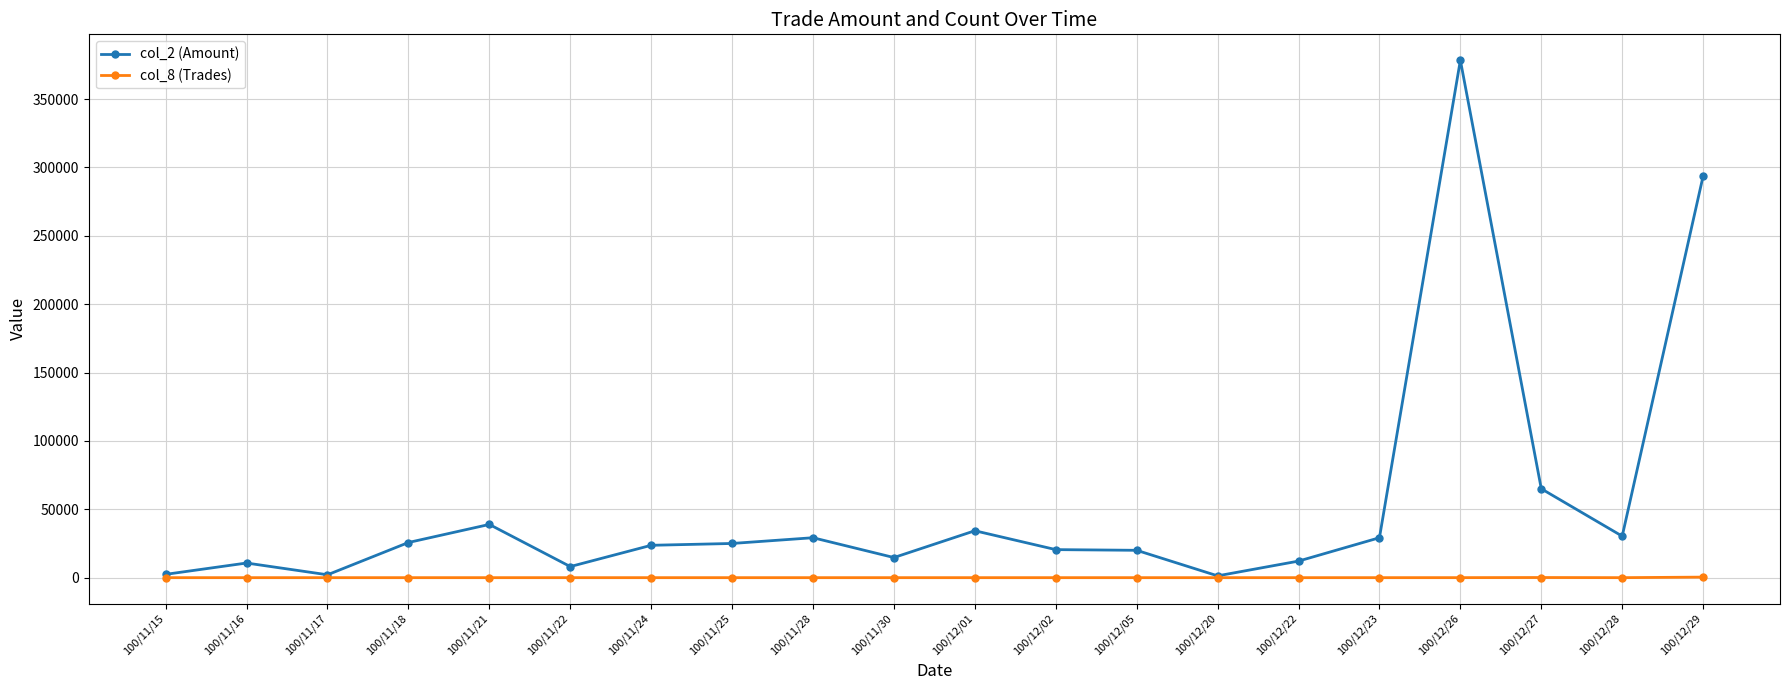

What is the spread (max minus min) of values at 100/11/28?

29198